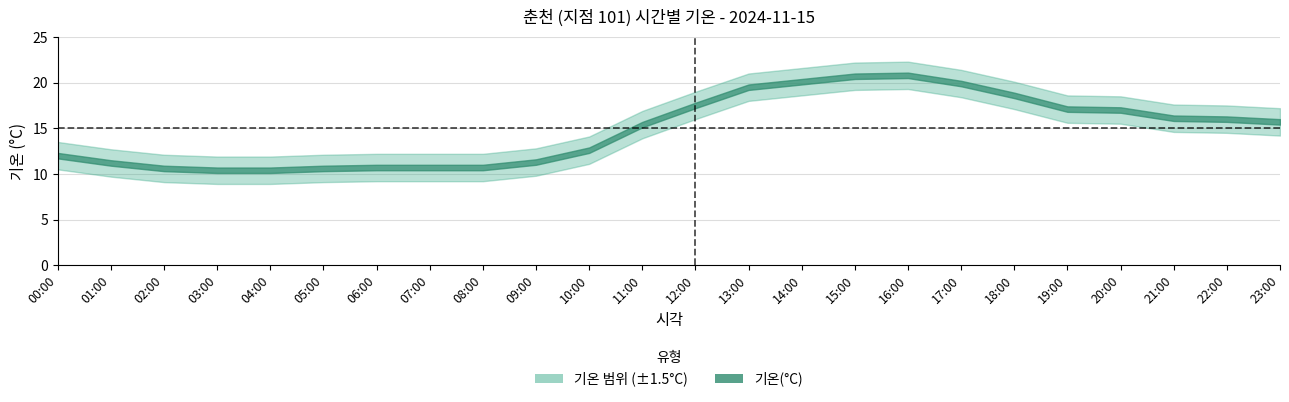

Reading left to right, extract all data points from this chart.

12.0	11.2	10.6	10.4	10.4	10.6	10.7	10.7	10.7	11.3	12.6	15.4	17.5	19.5	20.1	20.7	20.8	19.9	18.6	17.1	17.0	16.1	16.0	15.7